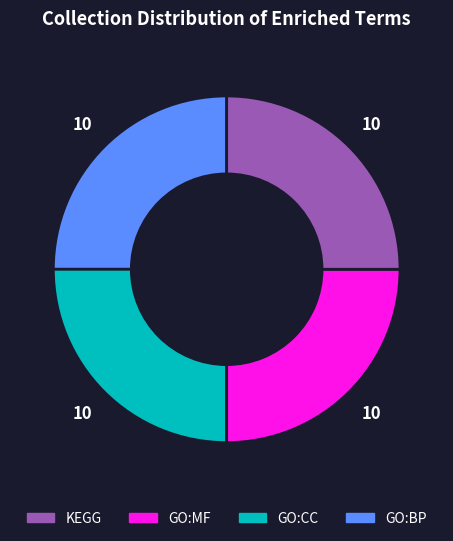

Does any single category account for the majority?

No